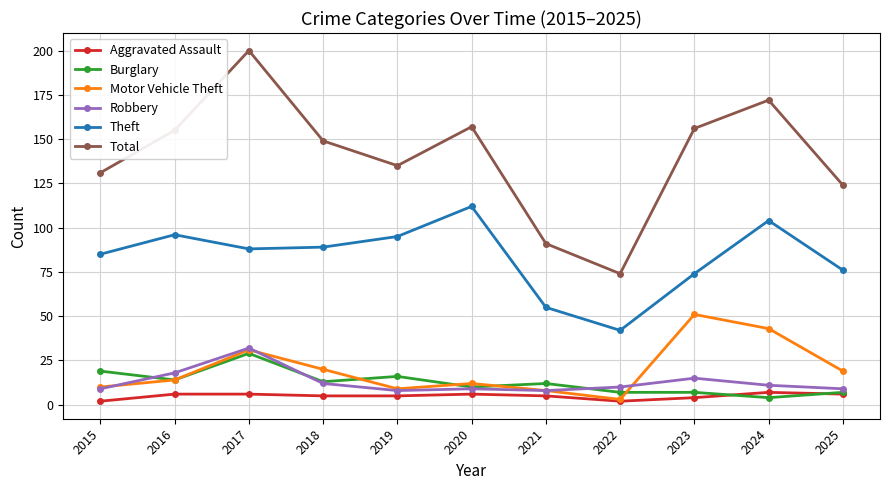

At which category is the sum across all series the highest?

2017